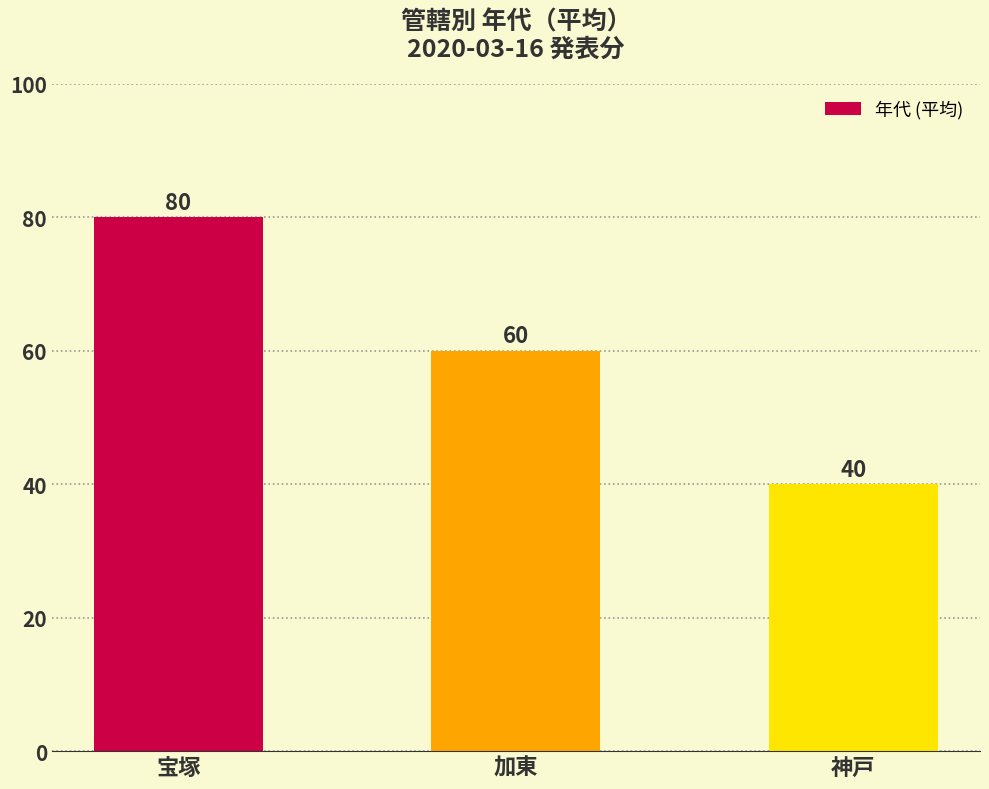

Rank the categories by value from highest to lowest.

宝塚, 加東, 神戸